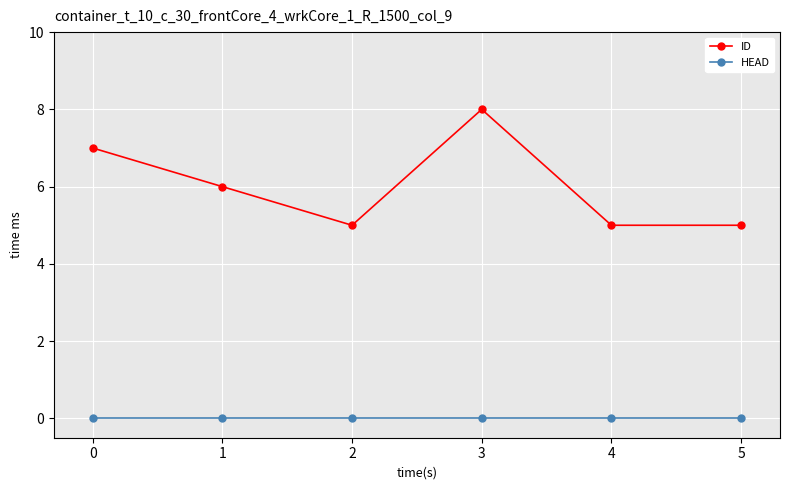

Does the chart display data point markers on the line(s)?

Yes